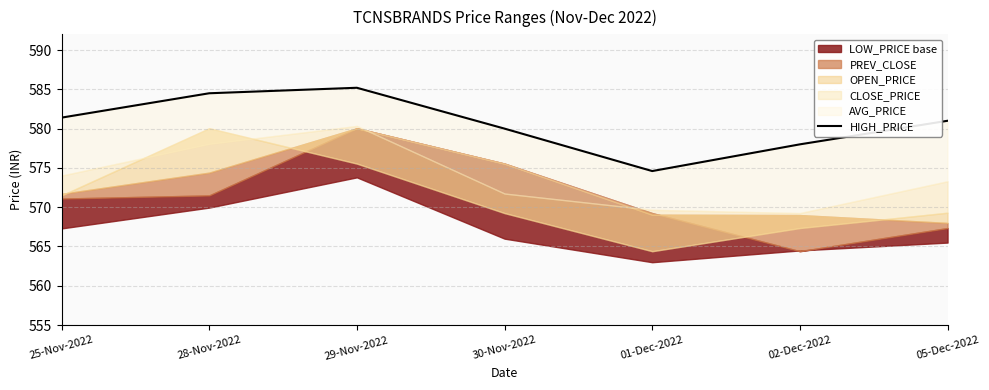

What is the difference between the second highest and second lowest values?

6.5